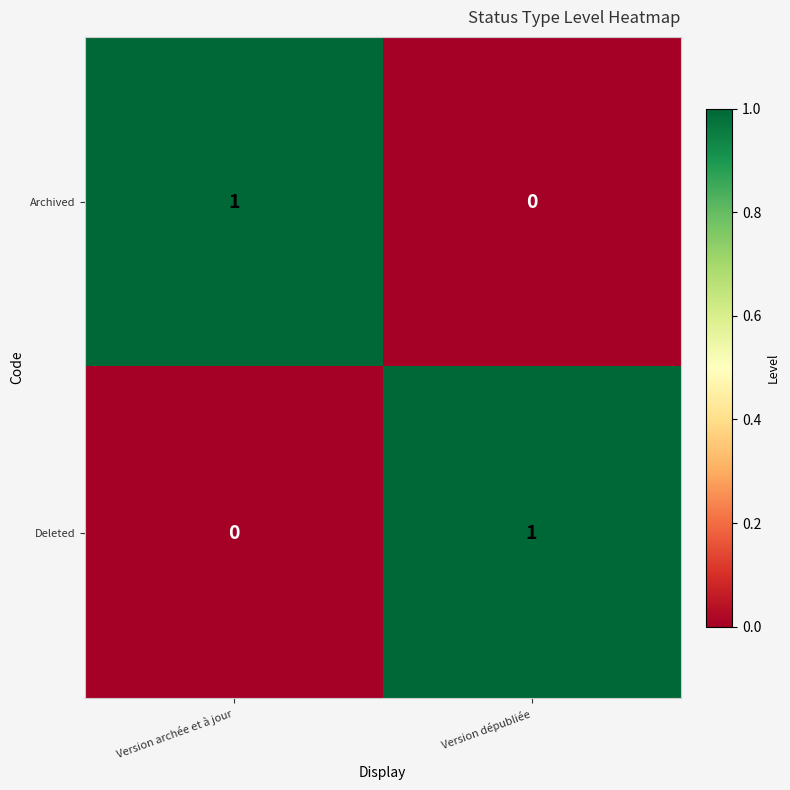

Where is Archived nearest to the value 0?

Version dépubliée